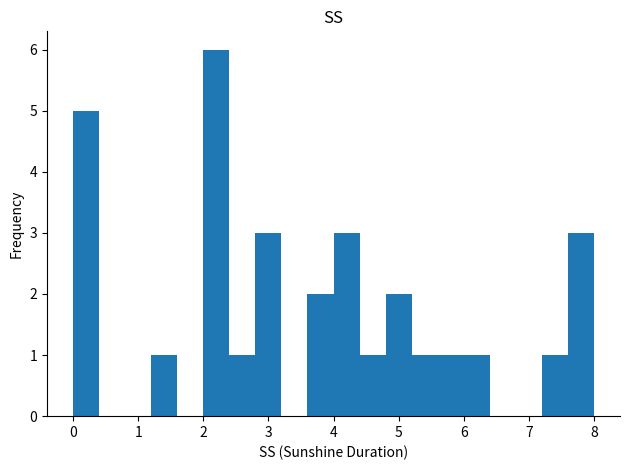

Which range on the x-axis has the tallest bar?

2.0 to 2.4